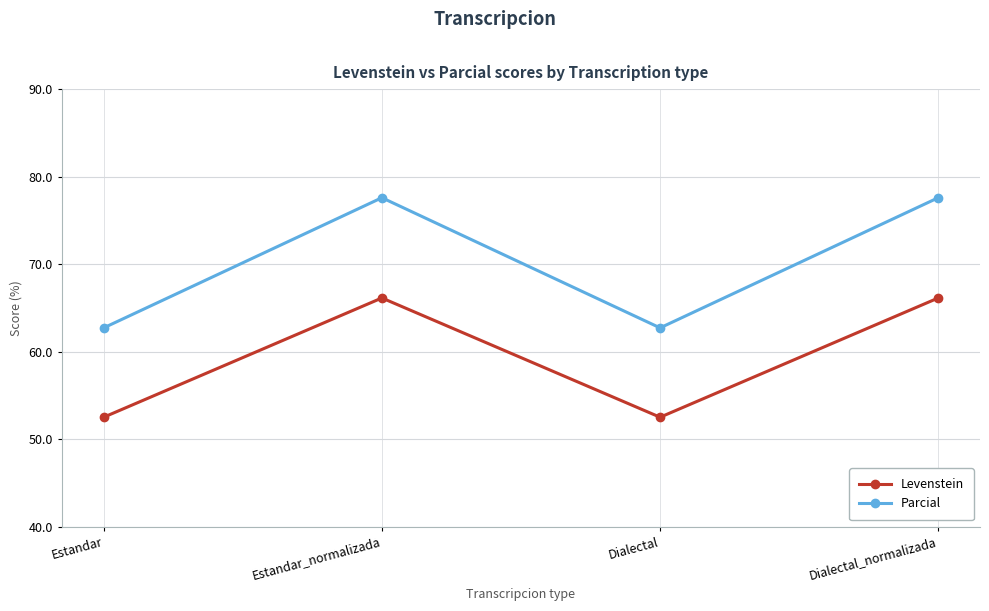

Reading left to right, extract all data points from this chart.

Levenstein: 52.5	66.1	52.5	66.1
Parcial: 62.7	77.6	62.7	77.6